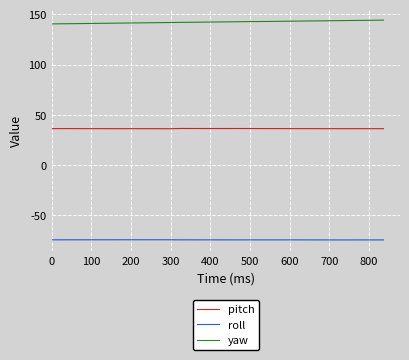

True or false: roll and pitch cross at least once.

False